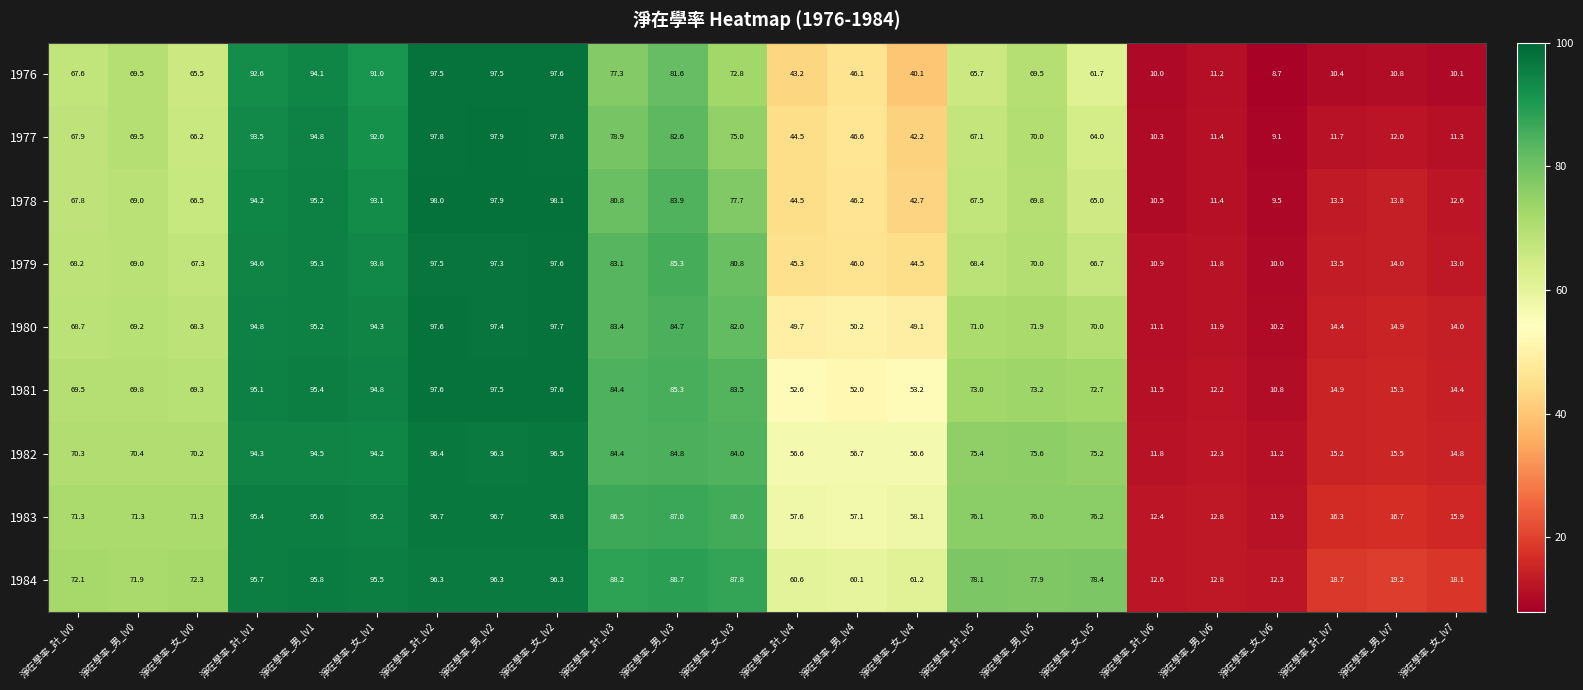

Rank the series at 淨在學率_男_lv7 from lowest to highest value.

1976, 1977, 1978, 1979, 1980, 1981, 1982, 1983, 1984